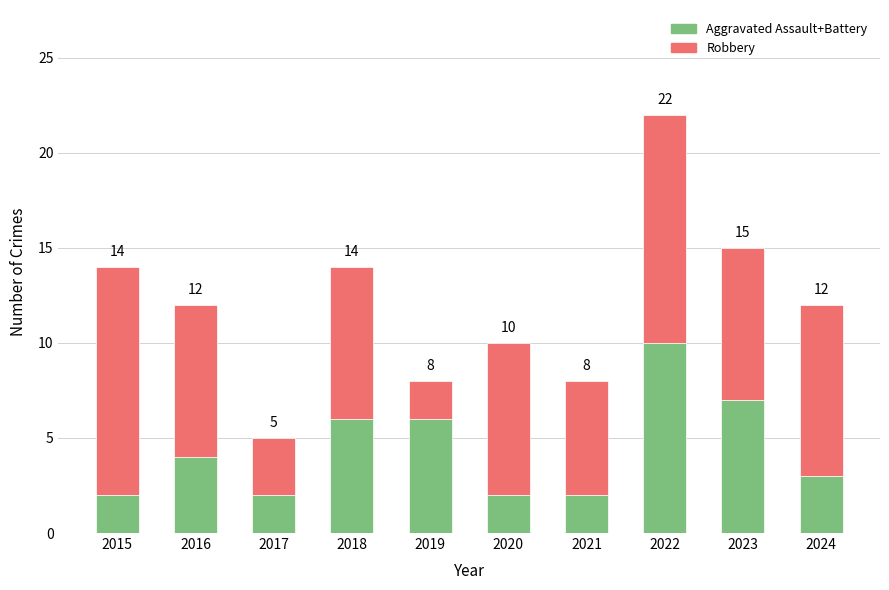

Does the chart contain stacked bars?

Yes